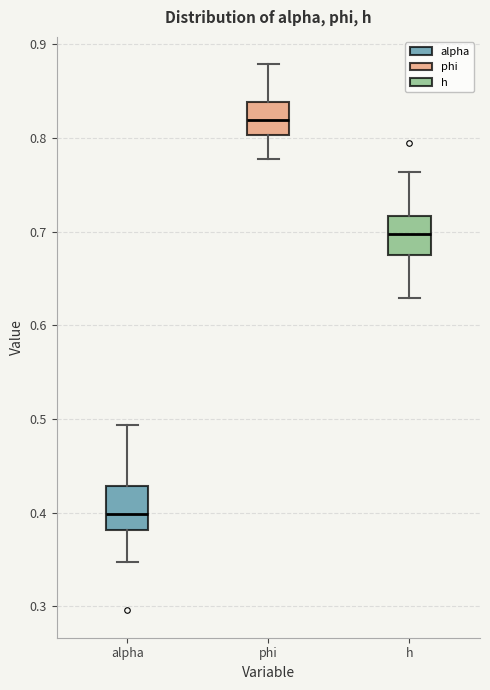

Reading left to right, transcribe this box plot: for each box, give where its median line is, the range the box spans, and where its two whiskers end, as read against the y-axis. The values are not printed on the chart, so give them approximately, as read against the axis.

alpha: median 0.40, box 0.38 to 0.43, whiskers 0.35 to 0.49
phi: median 0.82, box 0.80 to 0.84, whiskers 0.78 to 0.88
h: median 0.70, box 0.67 to 0.72, whiskers 0.63 to 0.76